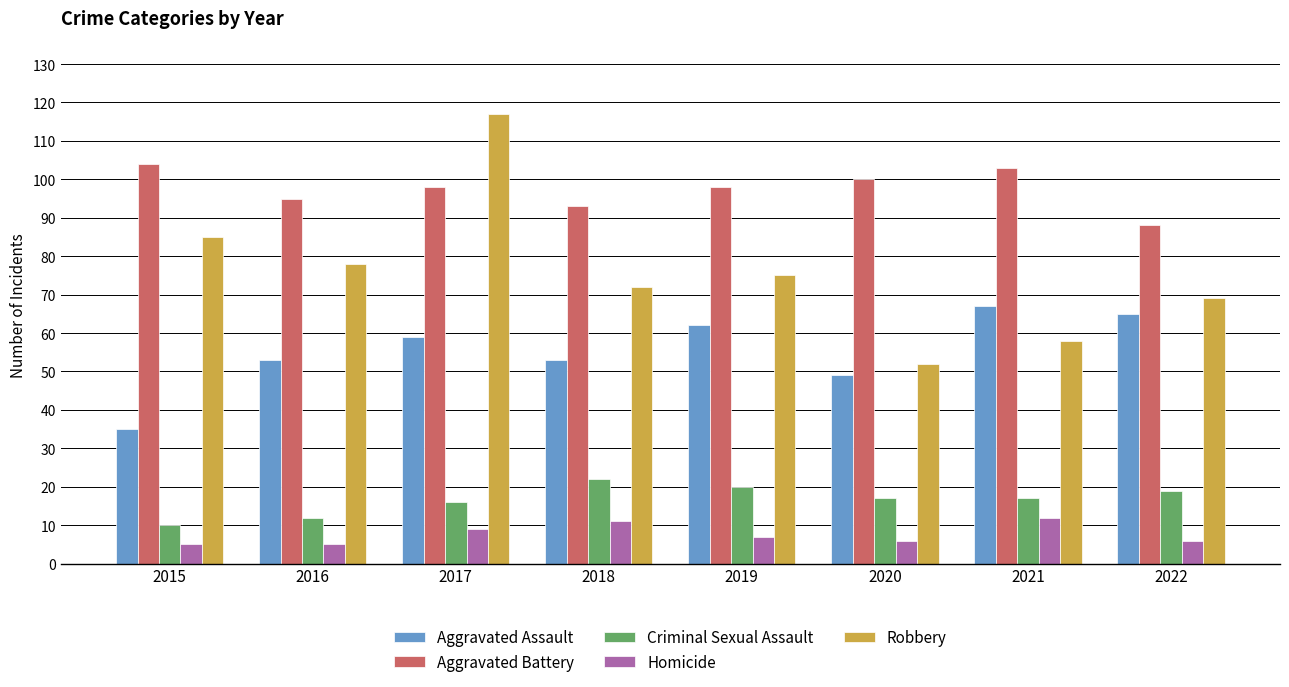

What is the average value of the Robbery series?

76